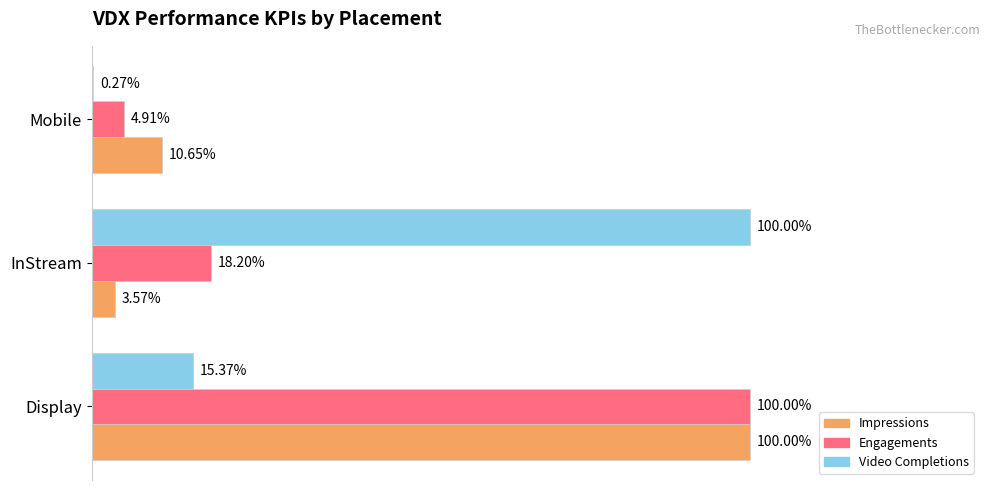

At how many categories does at least one series exceed 0?

3